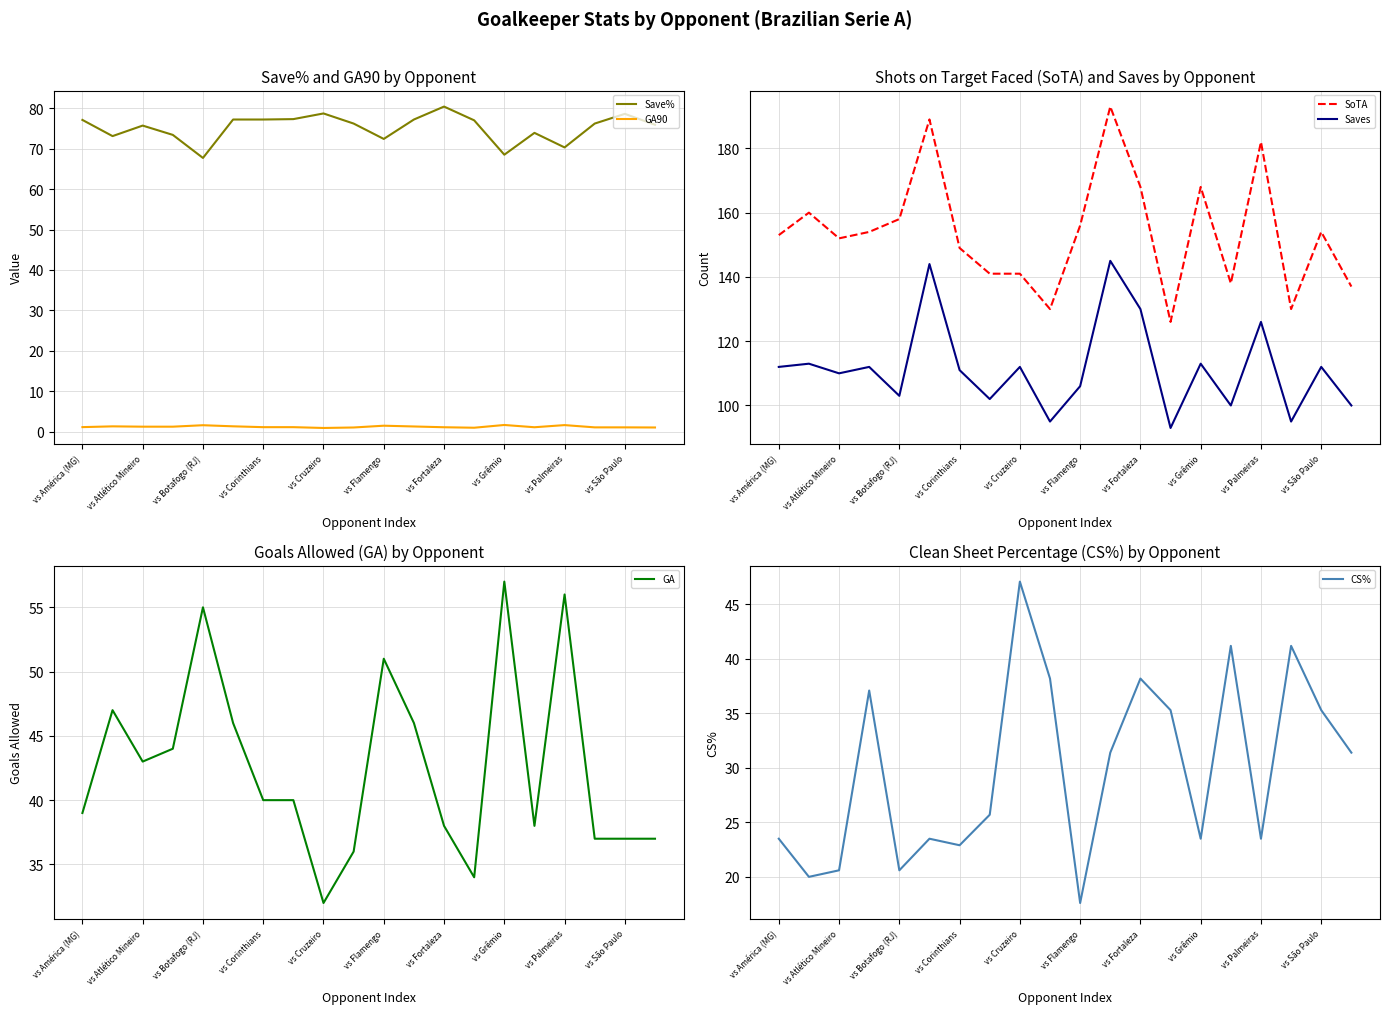

Rank the series by their maximum value, from highest to lowest.

SoTA, Saves, Save%, GA, CS%, GA90